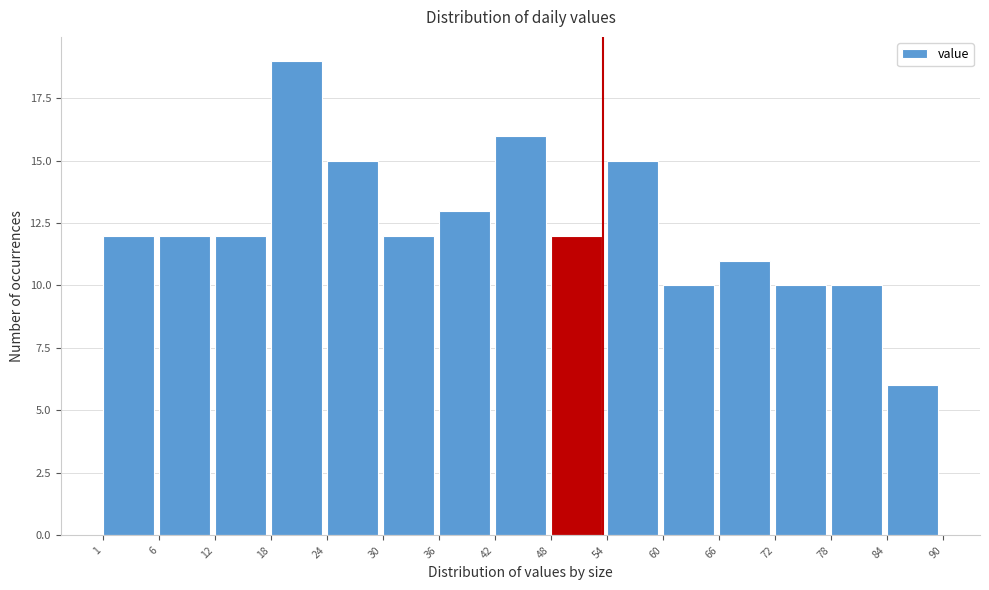

What is the height of the bar covering 30 to 36 on the x-axis? The values are not printed on the chart, so give them approximately, as read against the axis.

12